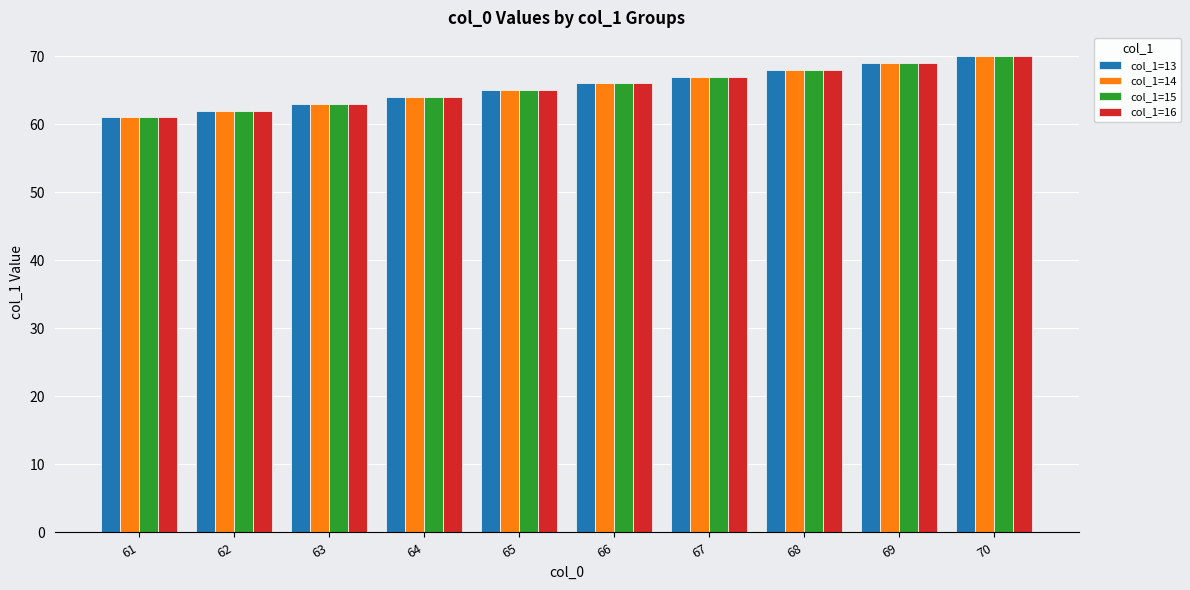

Count the col_1=16 values in the range 63 to 68.

6